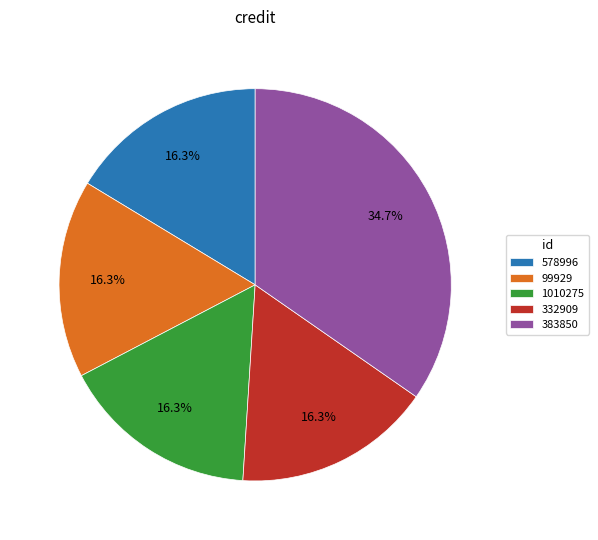

To the nearest percent, what portion does 383850 represent?

35%